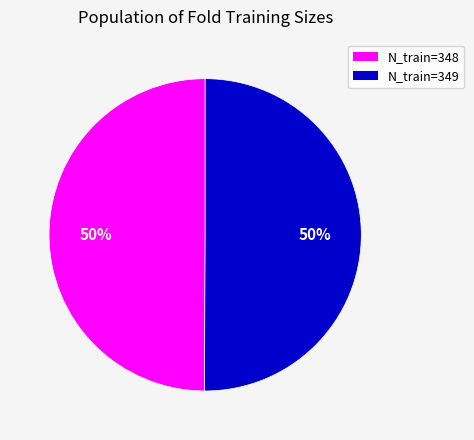

To the nearest percent, what is the average slice percentage?

50%